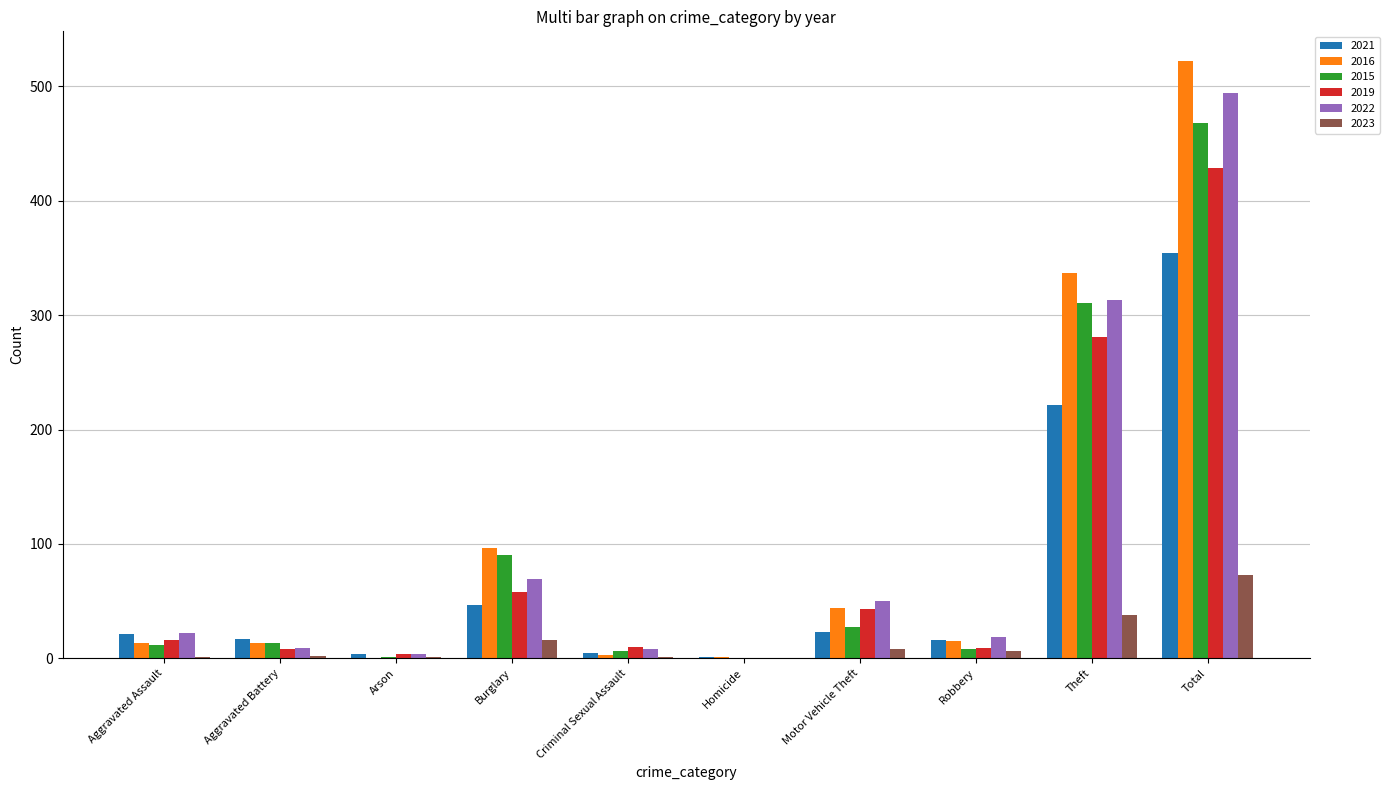

True or false: 2016 has a value of 18 at Motor Vehicle Theft.

False